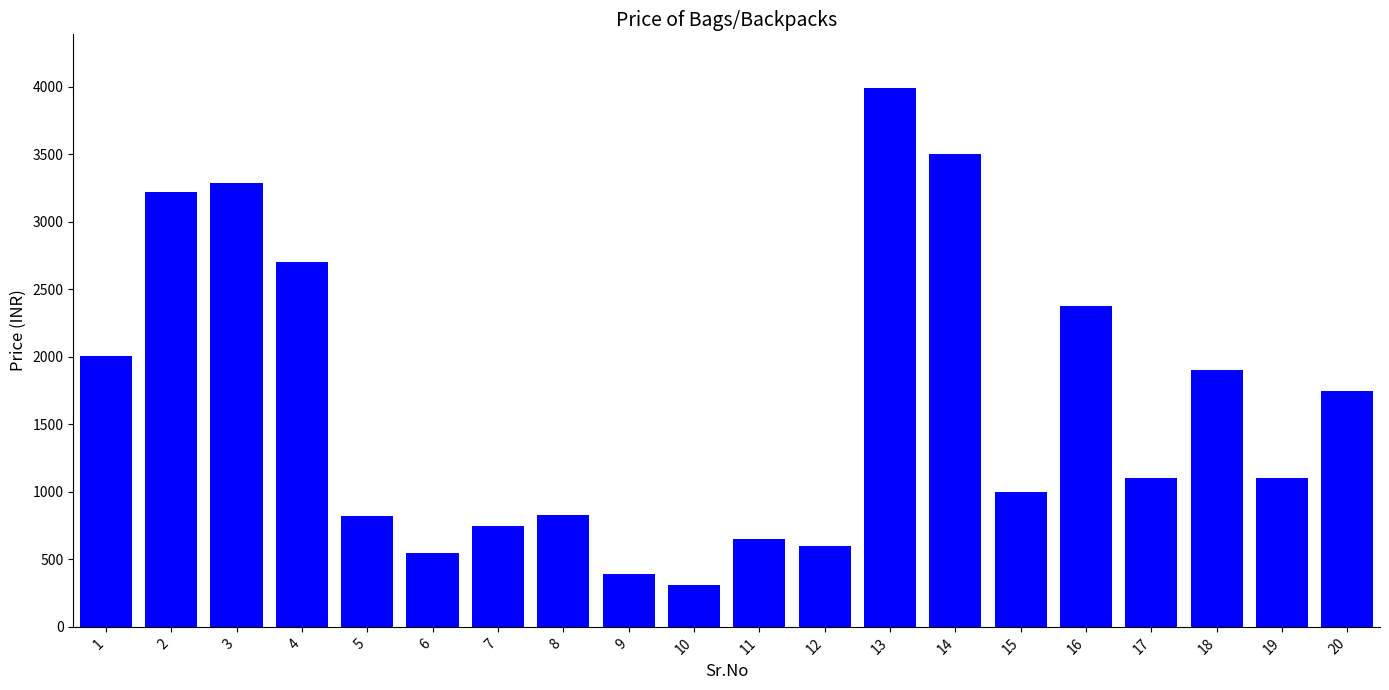

What is the change in value from 2 to 4?

-520